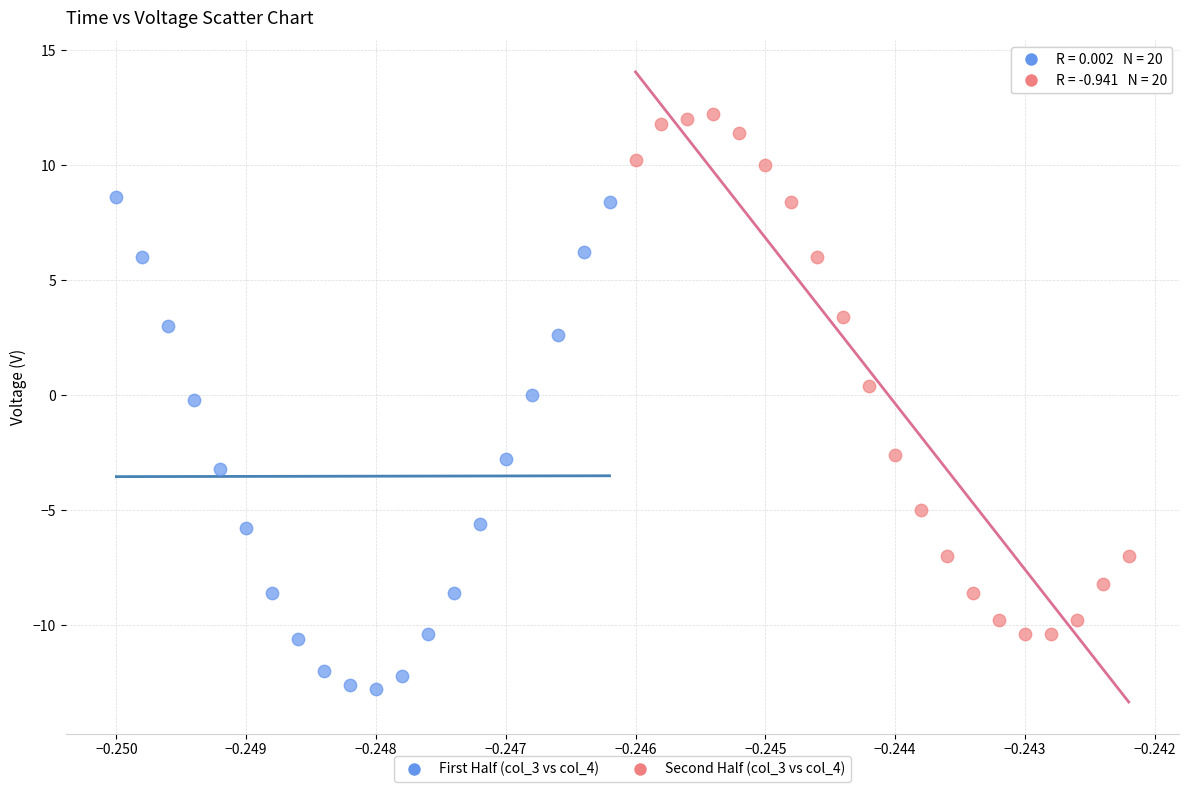

Which series reaches the maximum Y coordinate?

Second Half (col_3 vs col_4)